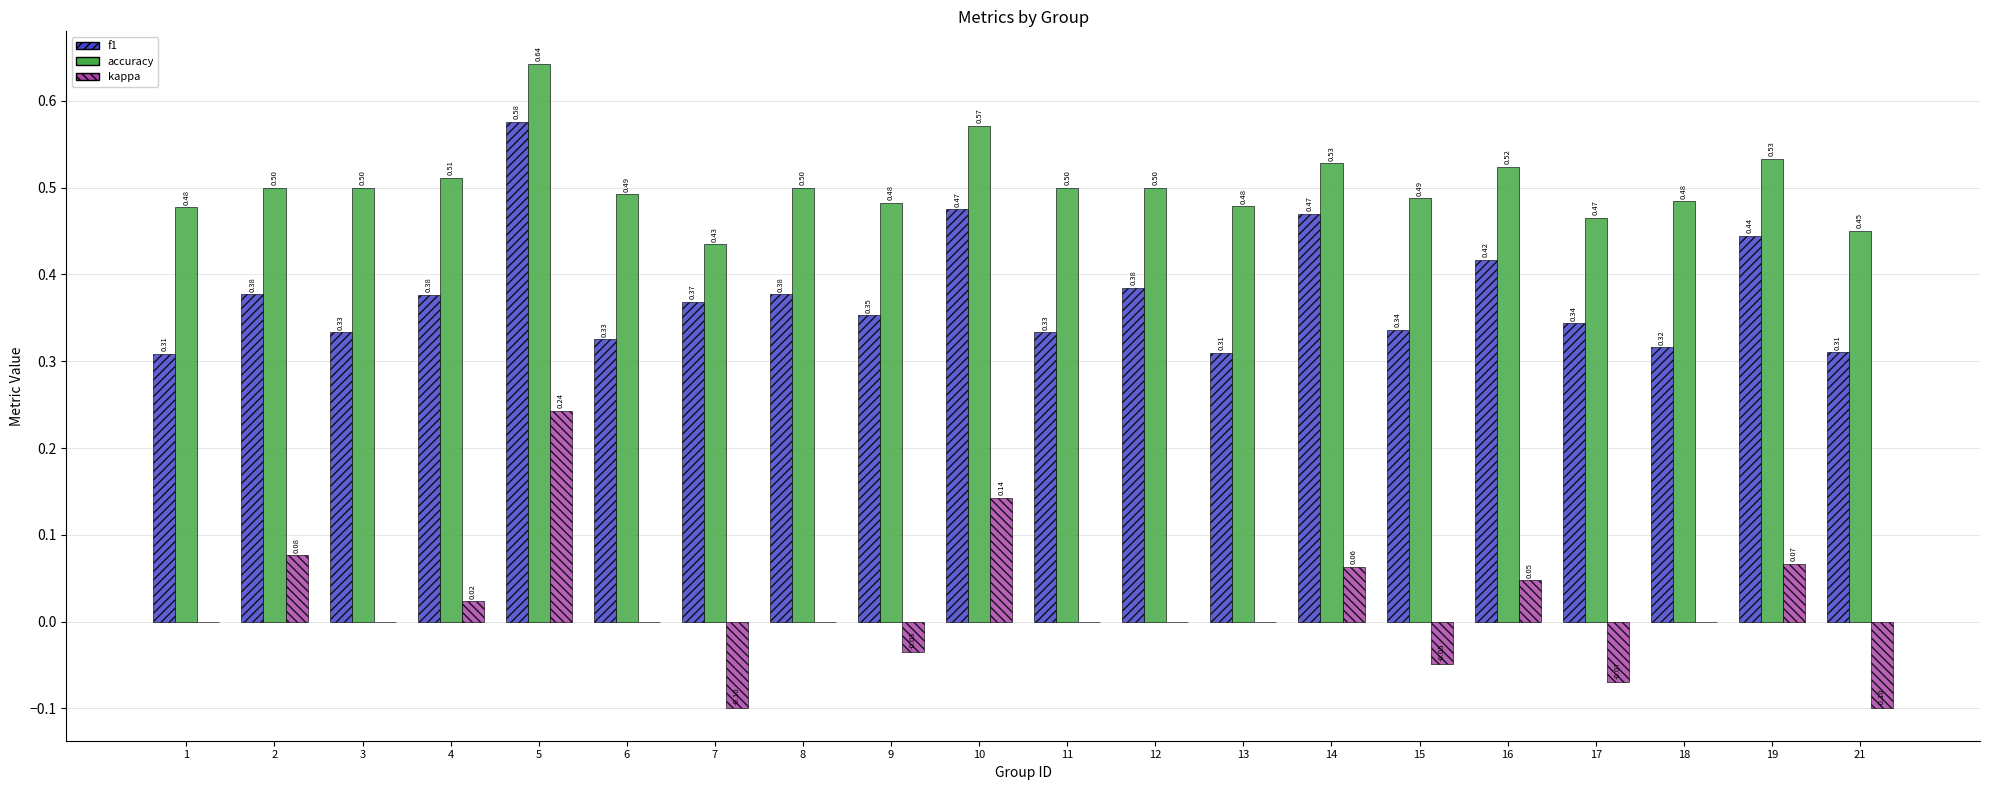

Is the value of kappa at 19 greater than the value of accuracy at 1?

No